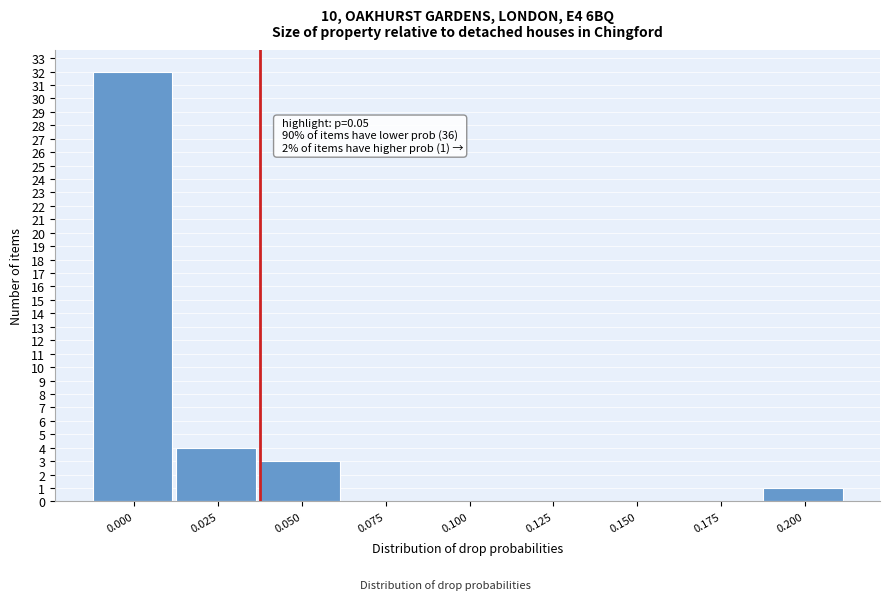

Reading left to right, what are all the values shown in this chart?

0.000=32	0.025=4	0.050=3	0.075=0	0.100=0	0.125=0	0.150=0	0.175=0	0.200=1